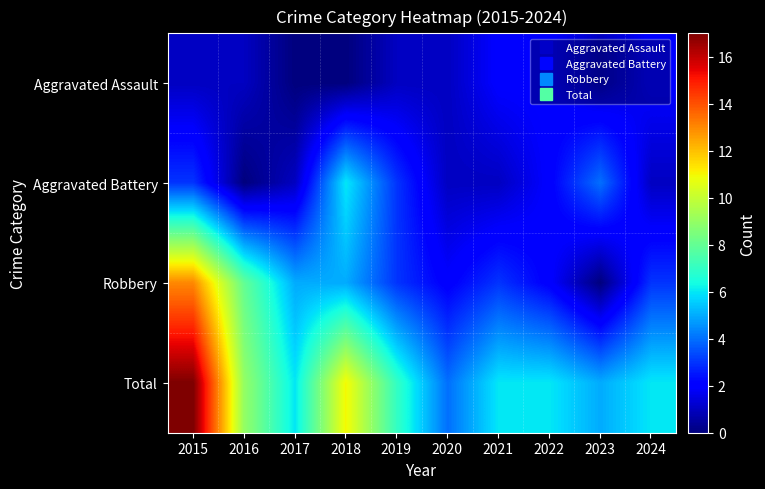

Reading left to right, extract all data points from this chart.

Aggravated Assault: 2015=1	2016=1	2017=0	2018=0	2019=1	2020=1	2021=2	2022=2	2023=1	2024=2
Aggravated Battery: 2015=3	2016=0	2017=1	2018=6	2019=3	2020=1	2021=1	2022=2	2023=4	2024=1
Robbery: 2015=13	2016=8	2017=5	2018=5	2019=3	2020=2	2021=3	2022=2	2023=0	2024=3
Total: 2015=17	2016=9	2017=6	2018=11	2019=7	2020=4	2021=6	2022=6	2023=5	2024=6